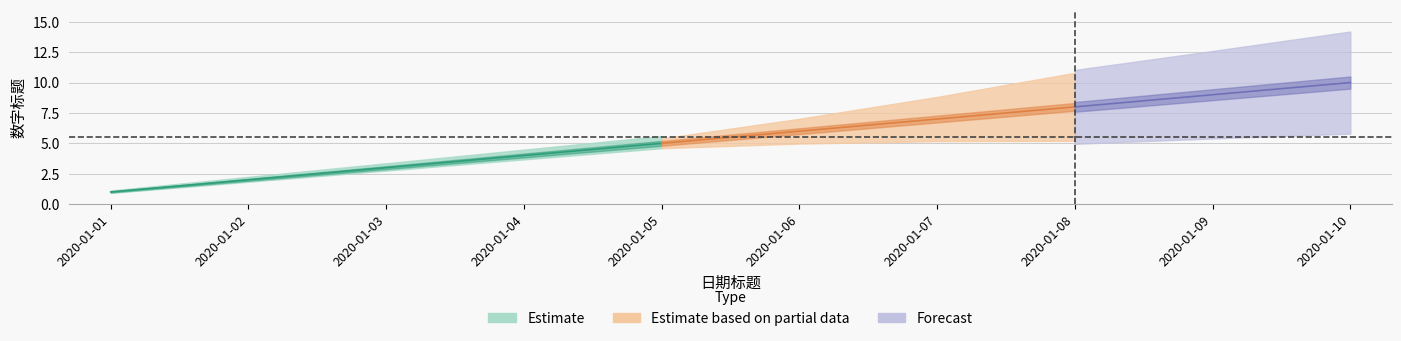

Rank the categories by value from highest to lowest.

2020-01-10, 2020-01-09, 2020-01-08, 2020-01-07, 2020-01-06, 2020-01-05, 2020-01-04, 2020-01-03, 2020-01-02, 2020-01-01